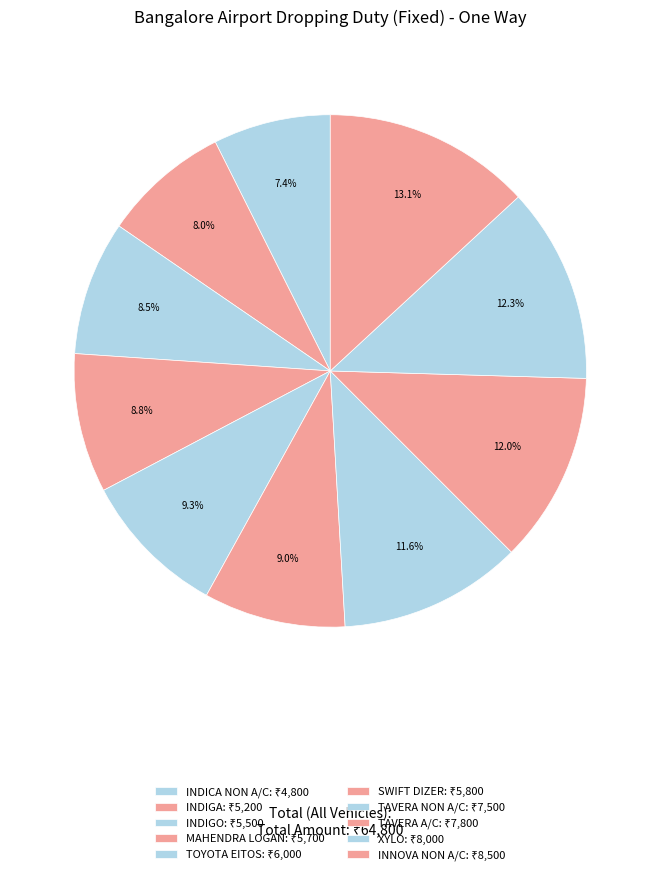

To the nearest percent, what percentage of the pie is TOYOTA EITOS?

9%